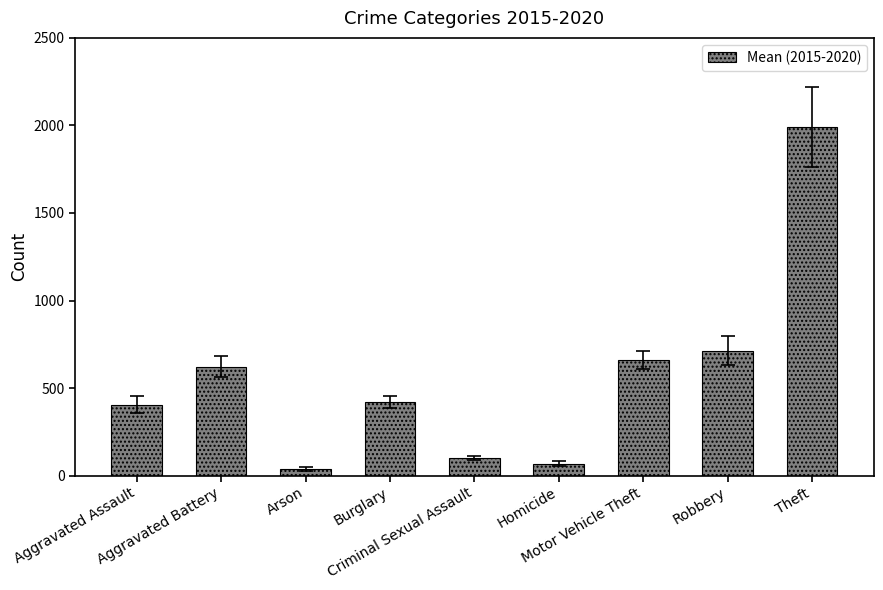

Reading right to left, what are all the values shown in this chart?

1990.8	713.7	661.2	68.2	99.0	419.2	37.0	621.3	405.5